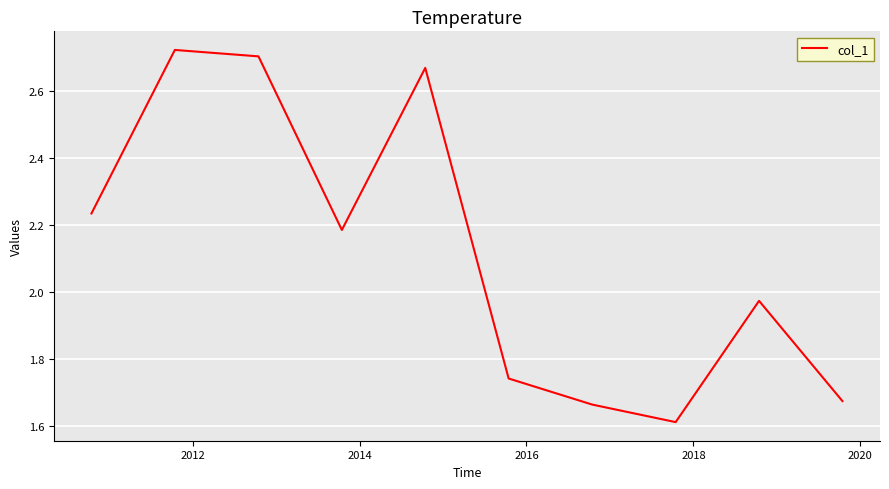

What is the average value?

2.1